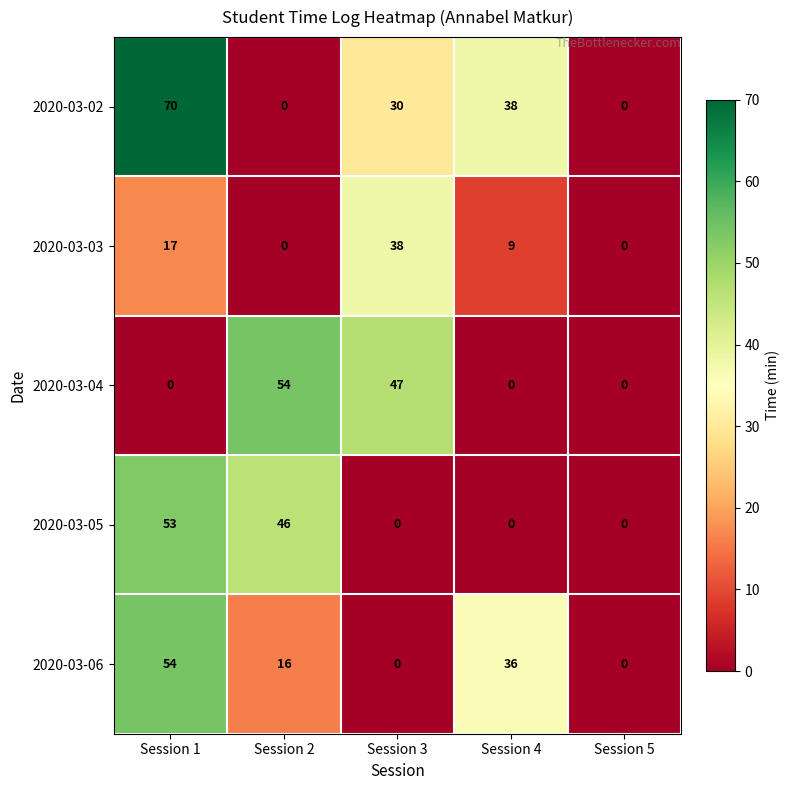

Which series has the widest spread of values?

2020-03-02